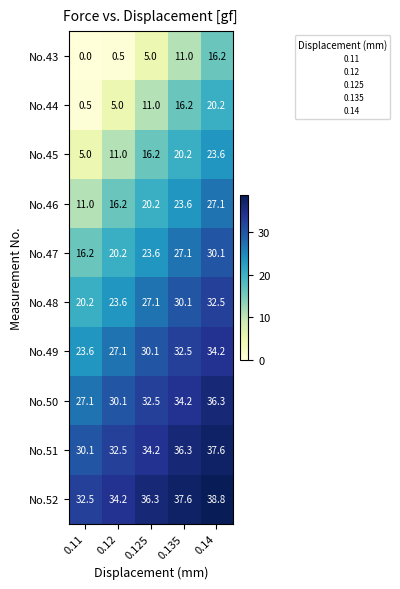

Which label corresponds to the smallest value in the chart?

0.11